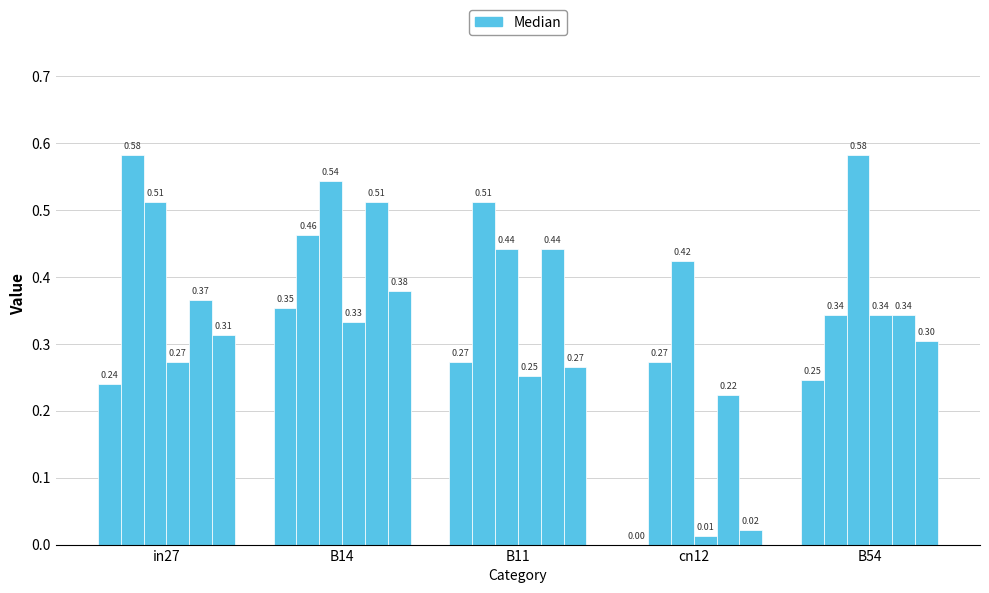

How many groups of bars are there?

5